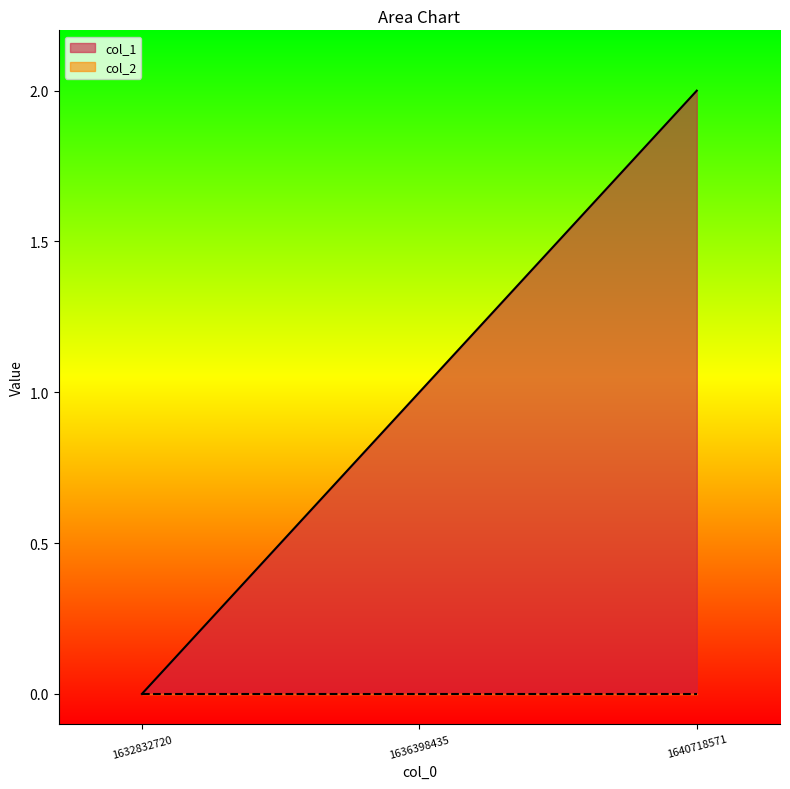

At which label is the value closest to 1?

1636398435